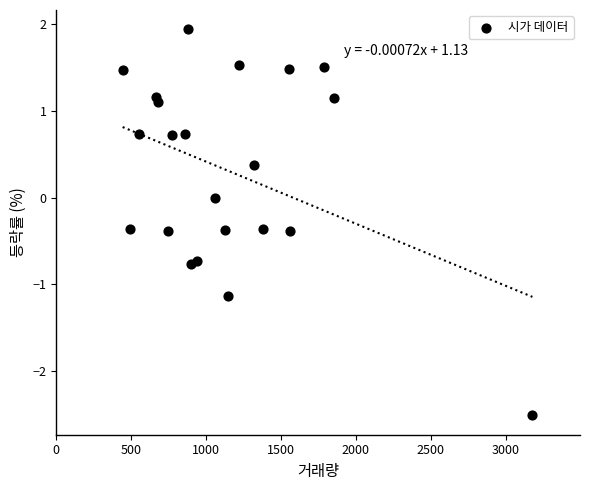

What is the range of Y values (max minus min)?

4.4